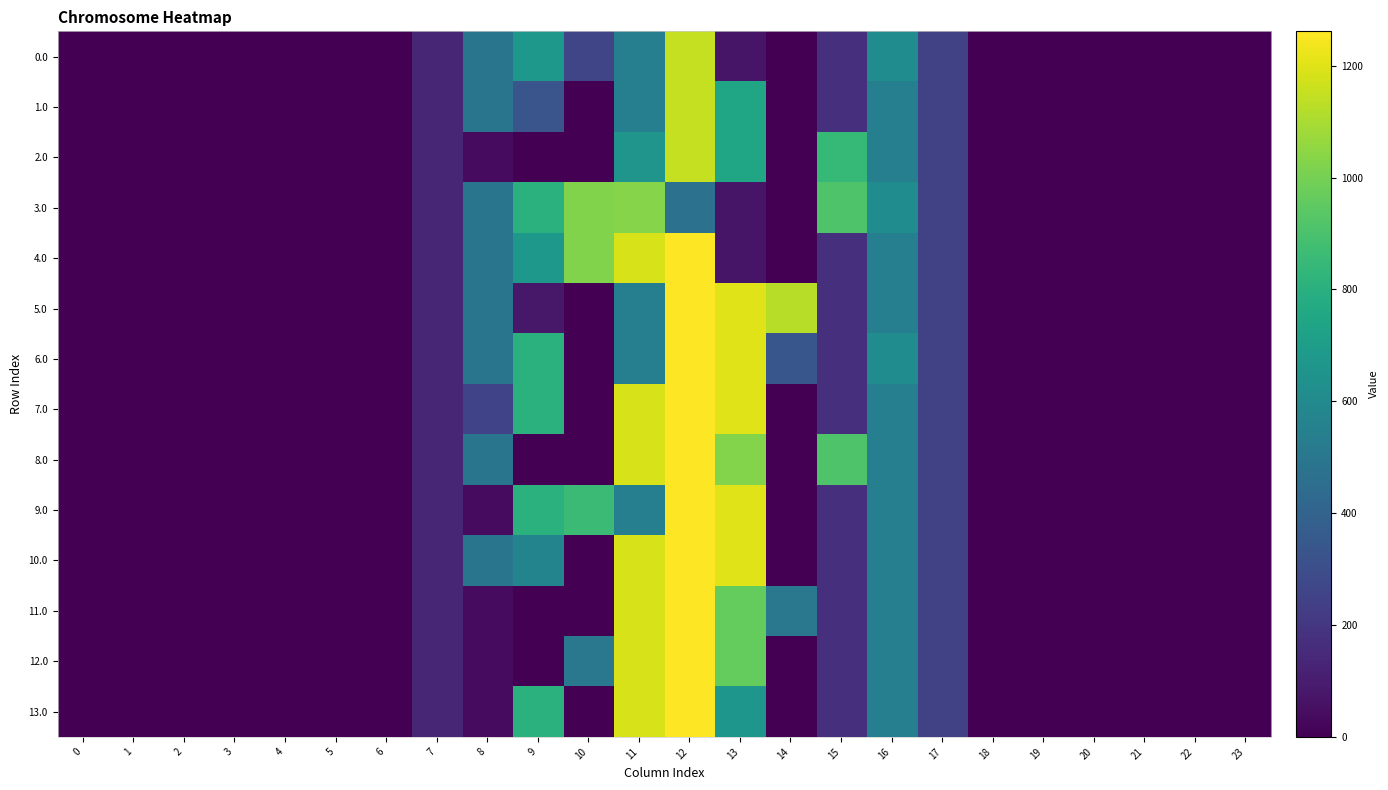

Where is 3.0 nearest to the value 516?

8